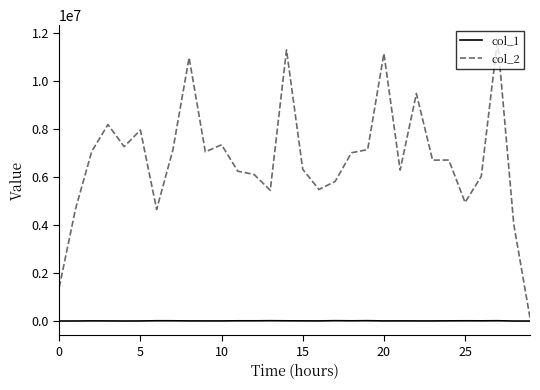

Which series has the widest spread of values?

col_2